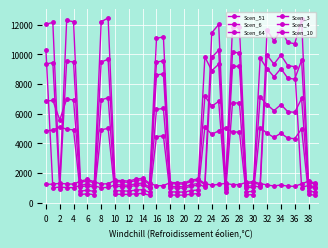

Does the chart have visible grid lines?

Yes